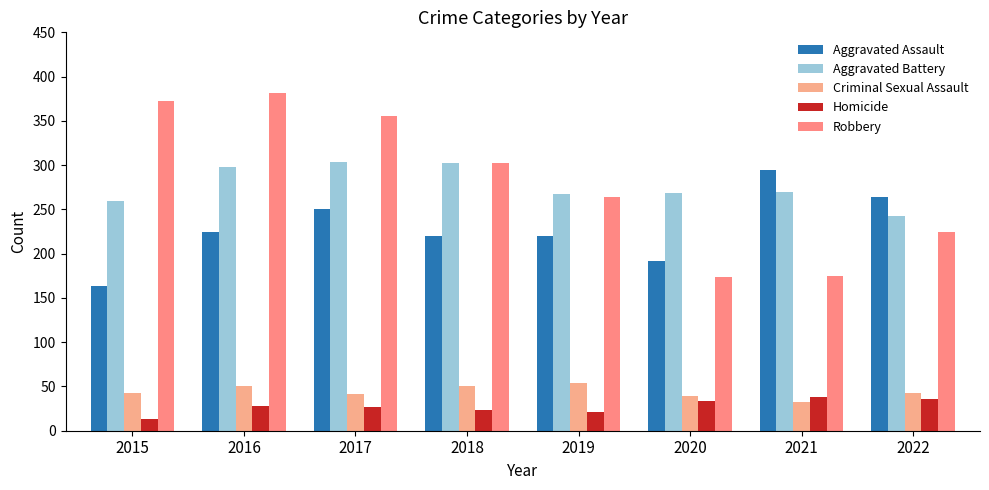

What is the sum of all Aggravated Battery values?

2212